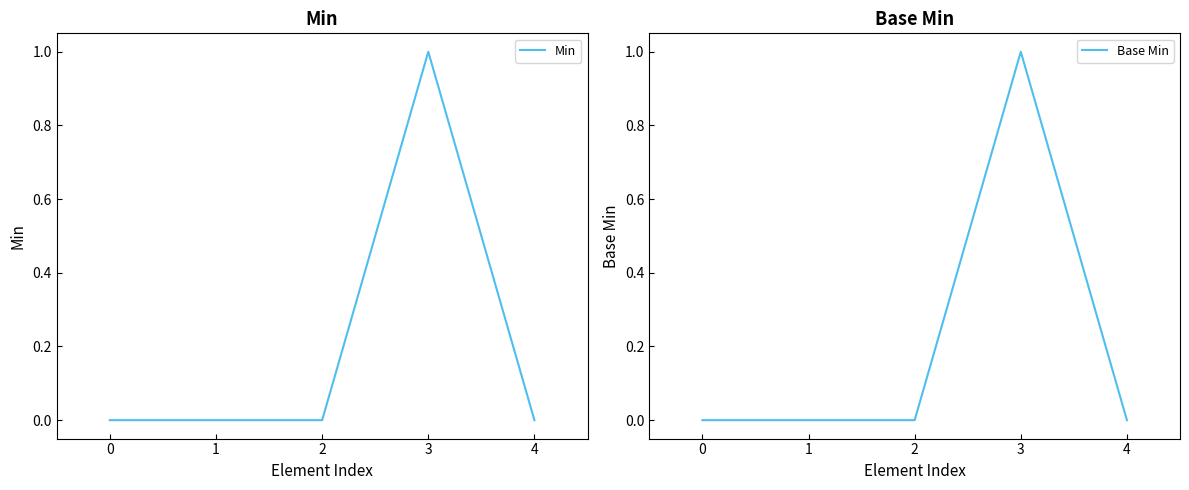

Reading left to right, list all the values displayed in this chart.

Min: 0=0	1=0	2=0	3=1	4=0
Base Min: 0=0	1=0	2=0	3=1	4=0